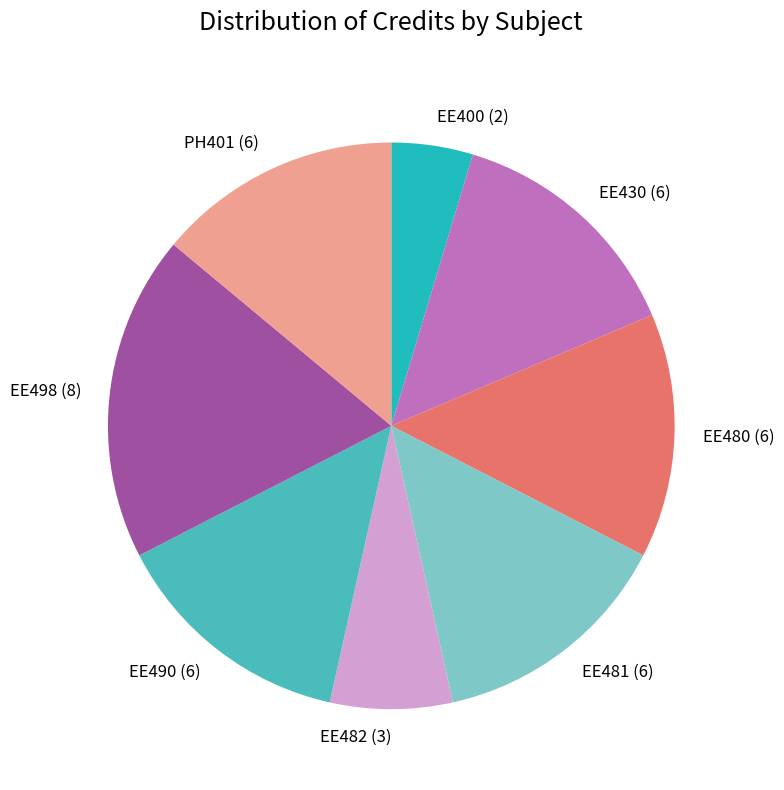

Combined, do EE480 (6) and EE482 (3) account for over 50%?

No